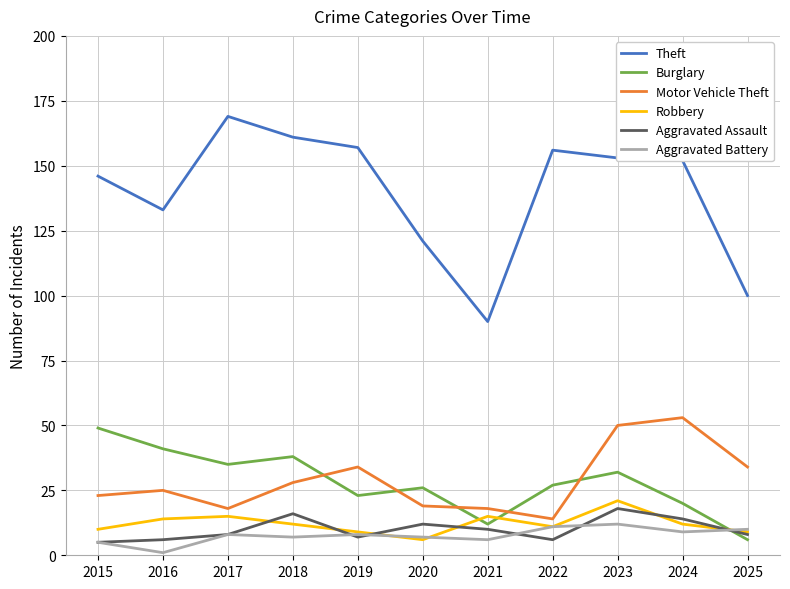

Which series has the widest spread of values?

Theft